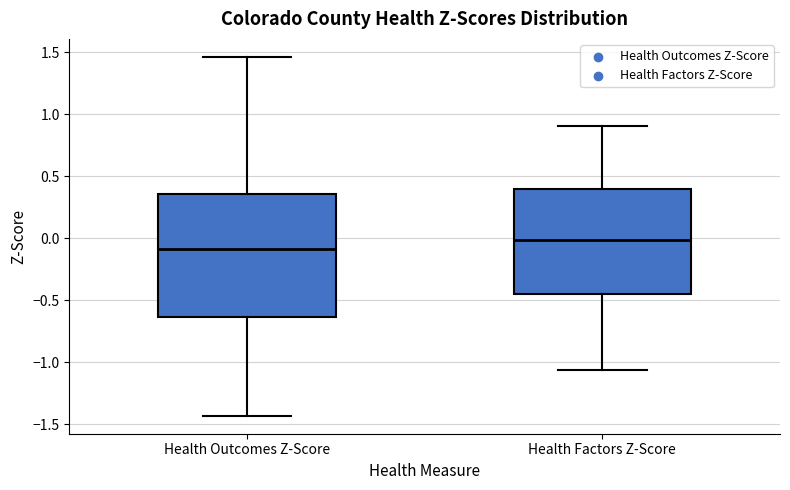

Reading left to right, transcribe this box plot: for each box, give where its median line is, the range the box spans, and where its two whiskers end, as read against the y-axis. The values are not printed on the chart, so give them approximately, as read against the axis.

Health Outcomes Z-Score: median -0.10, box -0.65 to 0.35, whiskers -1.45 to 1.45
Health Factors Z-Score: median 0.00, box -0.45 to 0.40, whiskers -1.05 to 0.90